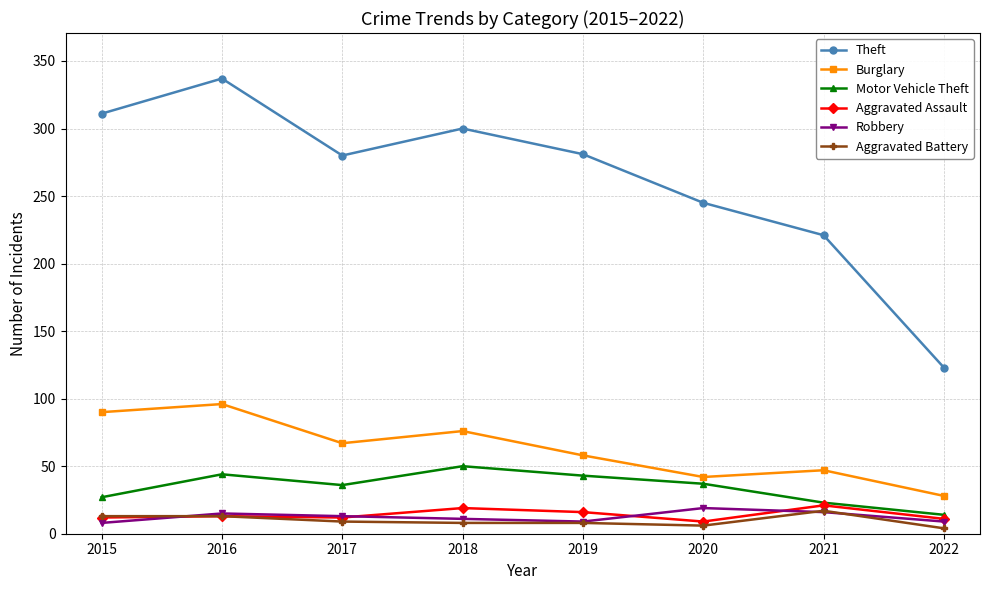

True or false: Theft and Aggravated Assault intersect in this chart.

False